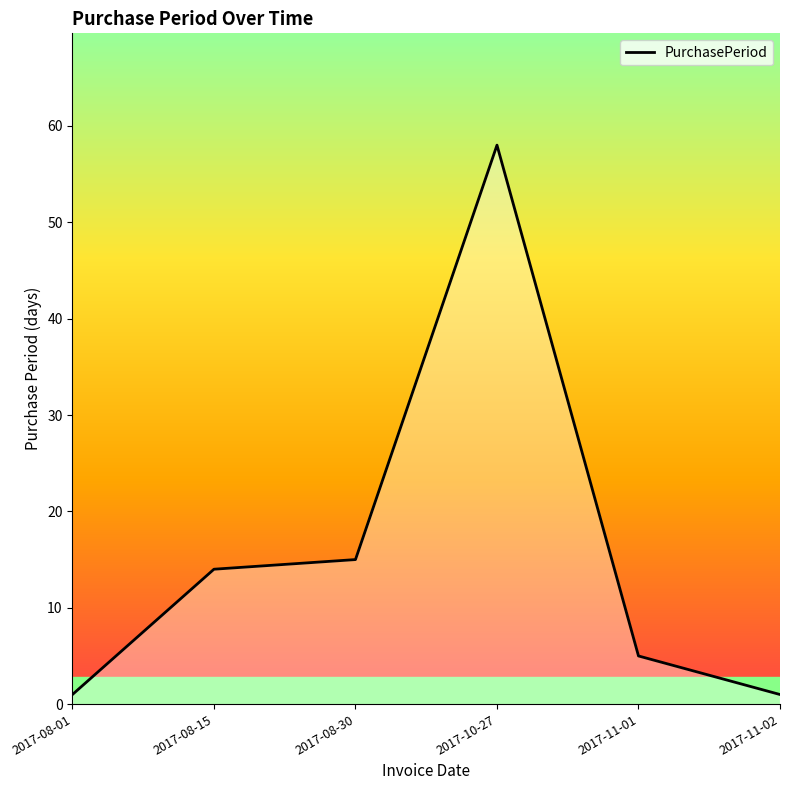

What position from the right is 2017-11-01?

2